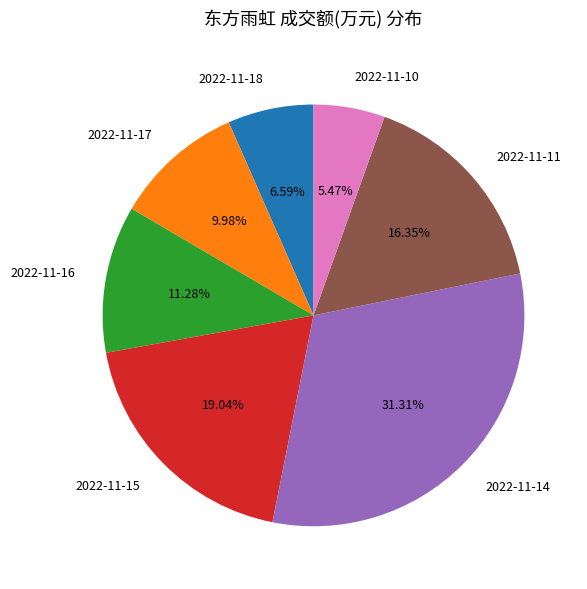

What percentage is NOT represented by 2022-11-11?

83.7%